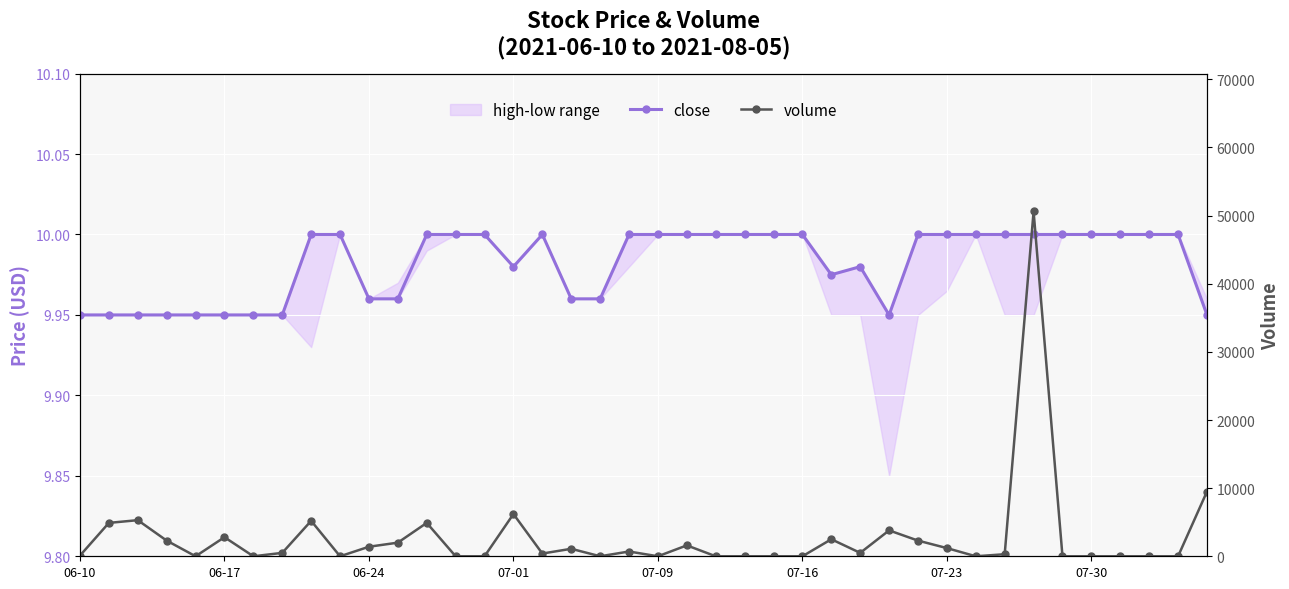

Which series has the largest total across all categories?

volume